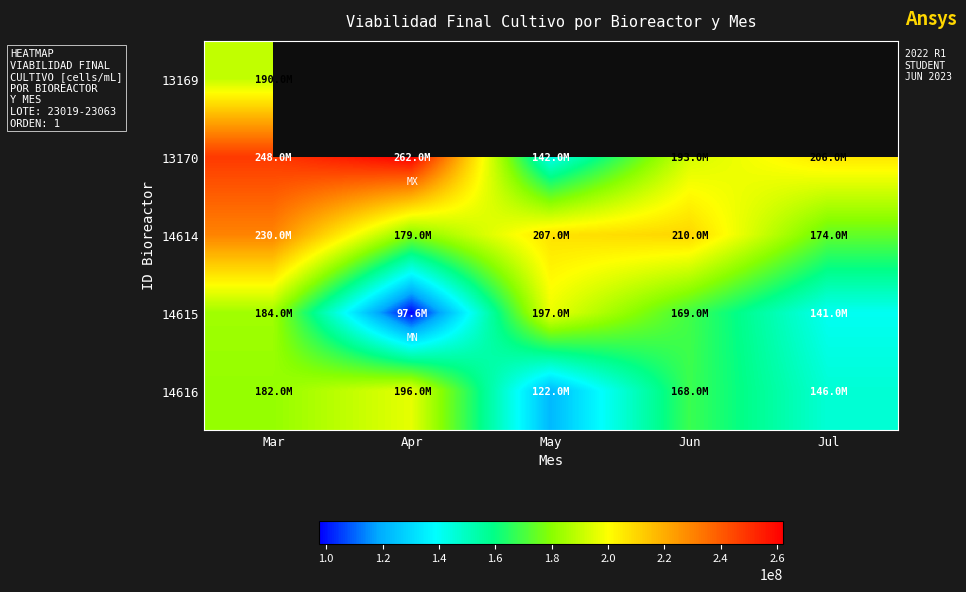

True or false: 14616 has a value of 81147721.7 at Jun.

False